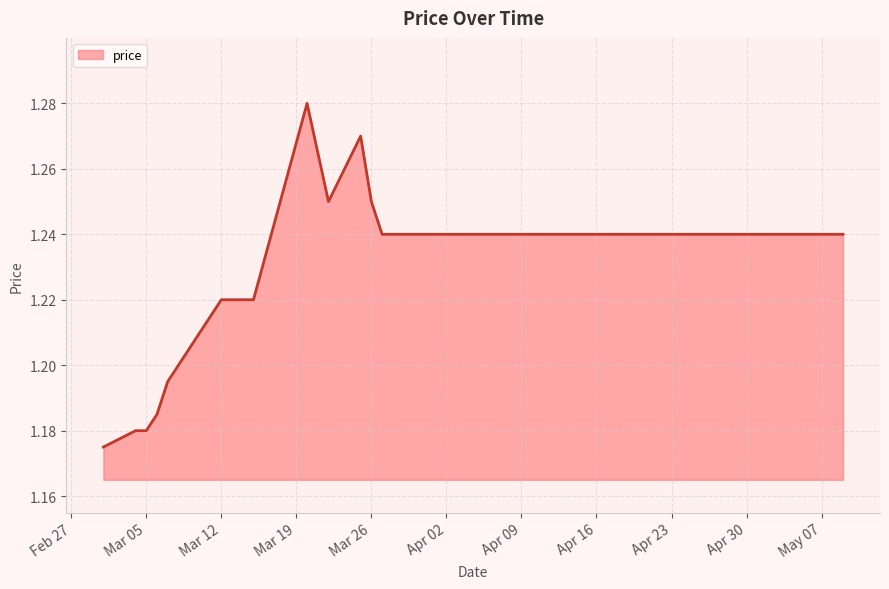

Count the number of data series in this chart.

1